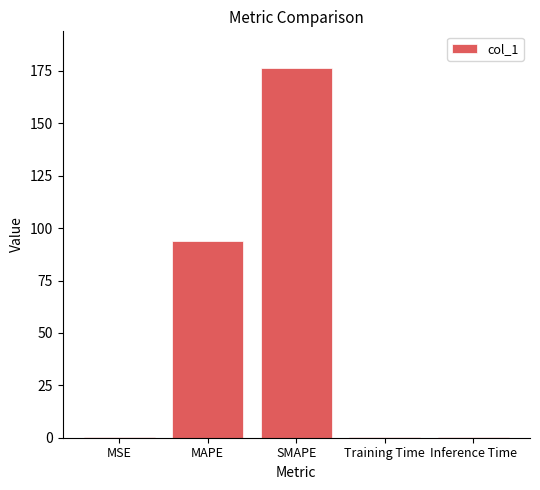

Is it true that the value at SMAPE is 259.8?

False